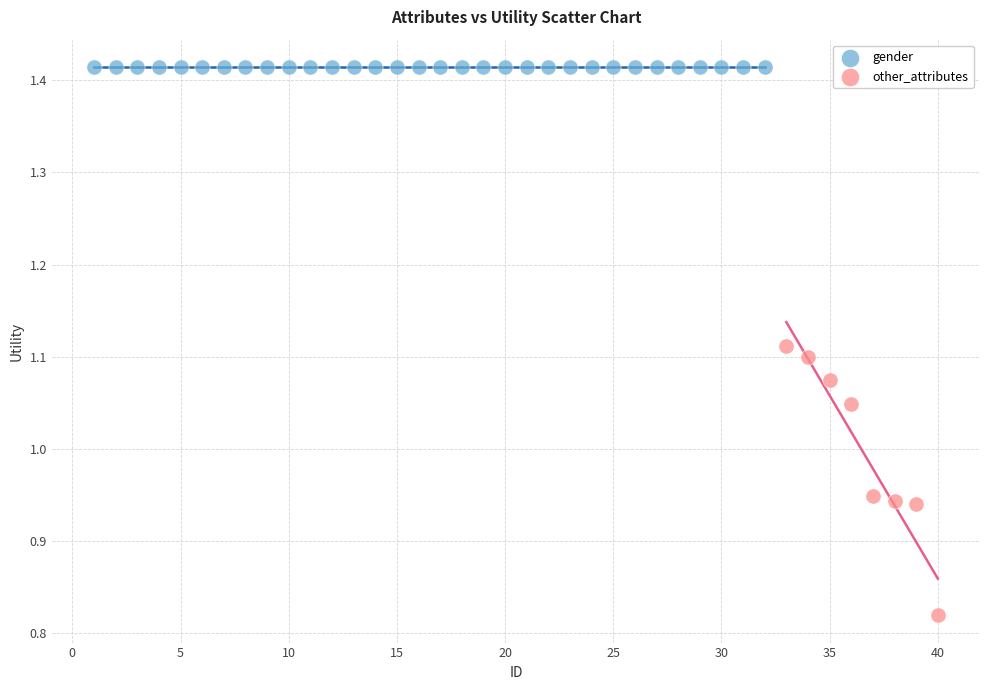

Which series reaches the maximum Y coordinate?

gender